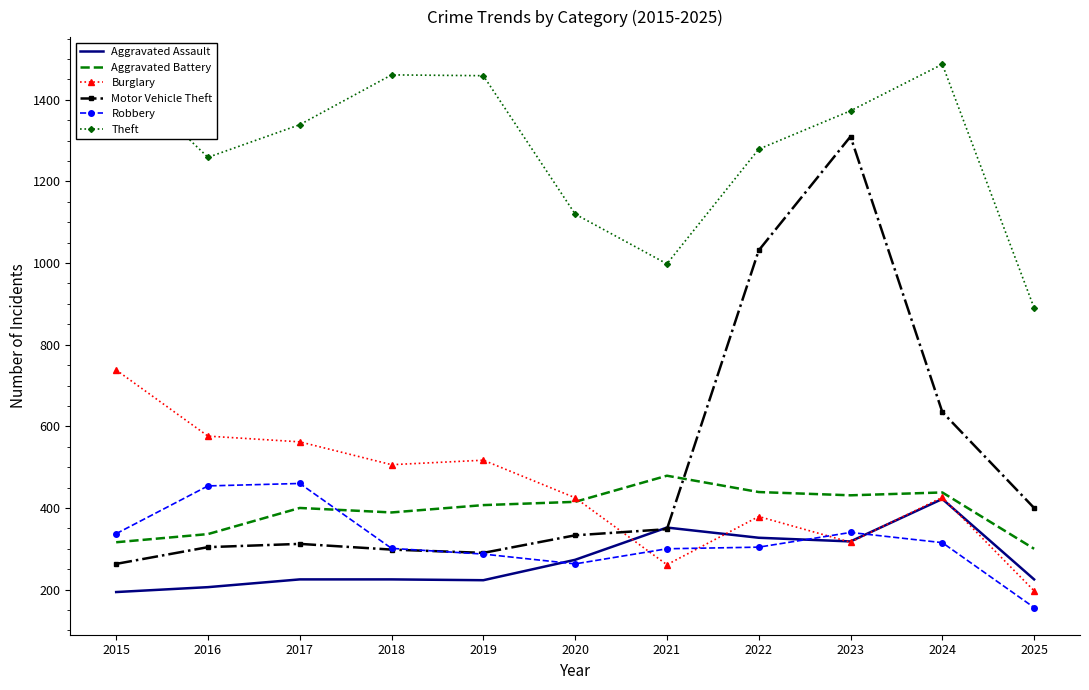

Which series has the largest range (max minus min)?

Motor Vehicle Theft